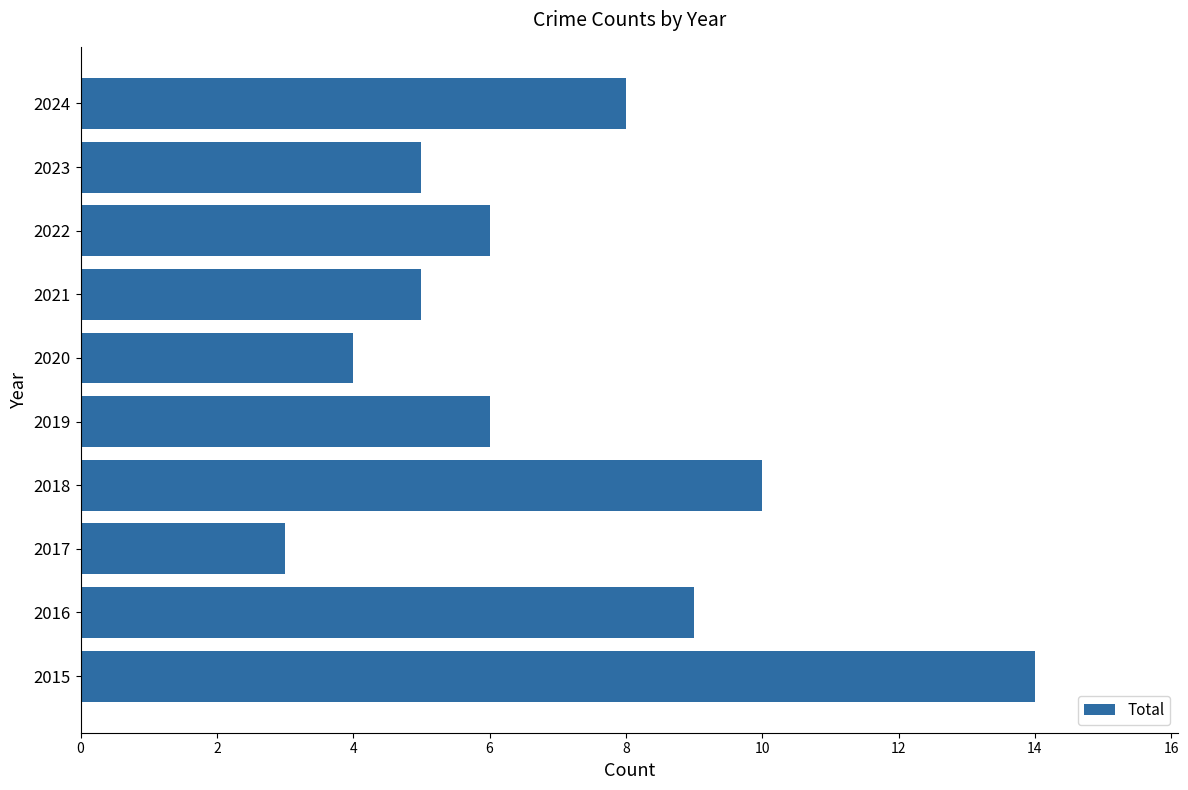

Reading bottom to top, extract all data points from this chart.

2015=14	2016=9	2017=3	2018=10	2019=6	2020=4	2021=5	2022=6	2023=5	2024=8